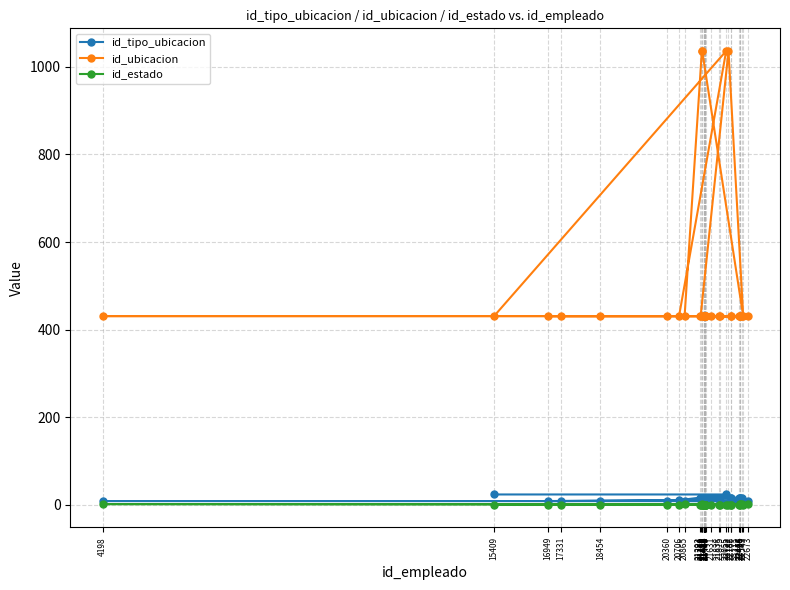

Reading left to right, list all the values displayed in this chart.

id_tipo_ubicacion: 24	24	11	9	9	11	9	9	9	9	9	9	12	12	3	3	16	16	16	16	16	16	16	16	16	16	16	16	16	16	16	16	16	16	16	16	16	16	16	16
id_ubicacion: 431	1036	431	431	431	431	431	431	431	431	431	431	1036	1036	431	1036	431	431	431	431	431	431	431	431	431	431	431	431	431	431	431	431	431	431	431	431	431	431	431	431
id_estado: 1	1	1	1	1	2	2	2	1	1	1	2	1	2	1	1	1	1	1	1	1	1	1	1	1	1	2	1	2	1	1	1	1	1	1	1	1	1	1	1